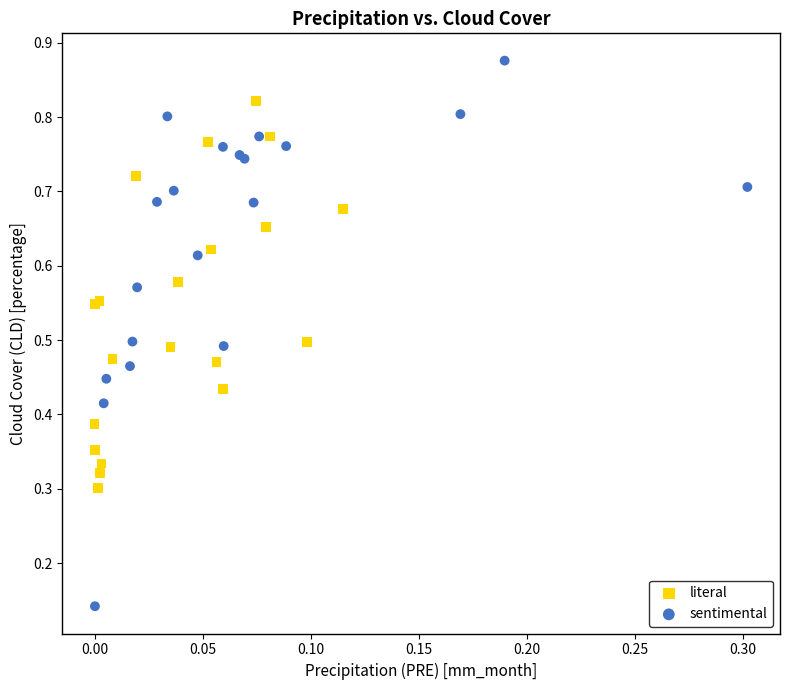

Which series reaches the minimum Y coordinate?

sentimental